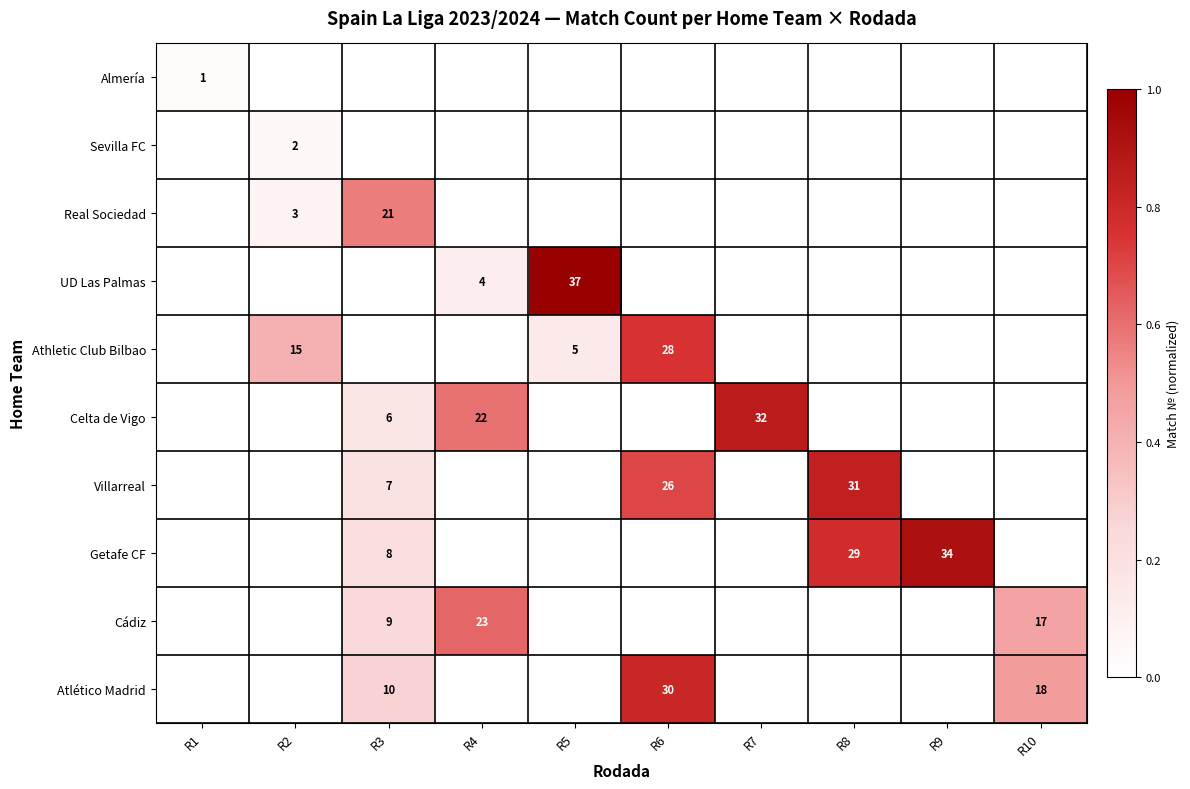

True or false: Villarreal has a value of 31 at R8.

True